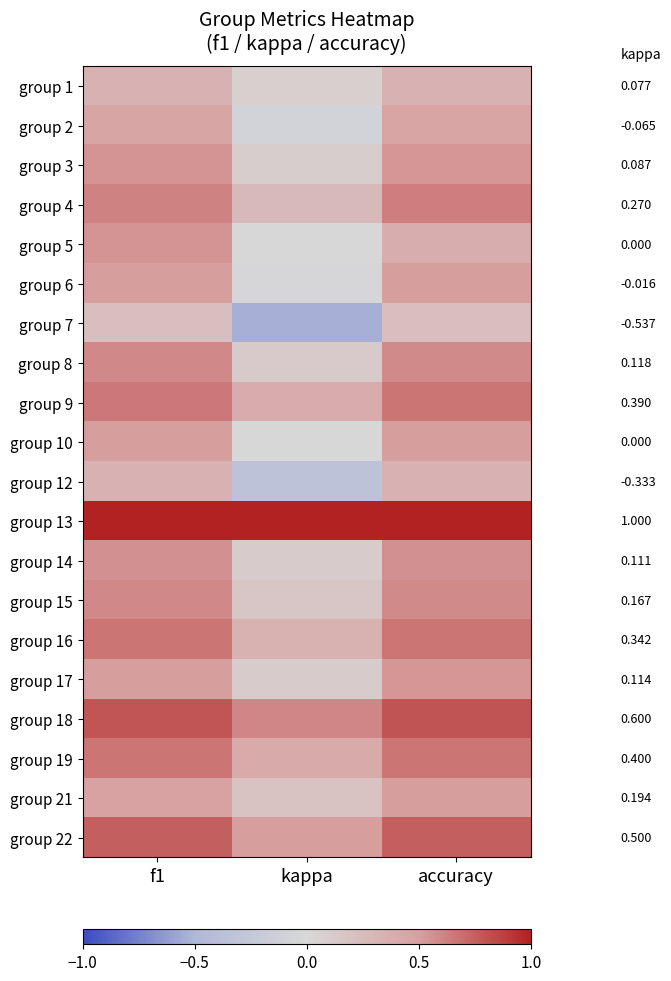

At f1, list the series in order from smallest to largest.

group 7, group 1, group 12, group 2, group 21, group 6, group 10, group 17, group 5, group 3, group 14, group 15, group 8, group 4, group 9, group 16, group 19, group 22, group 18, group 13